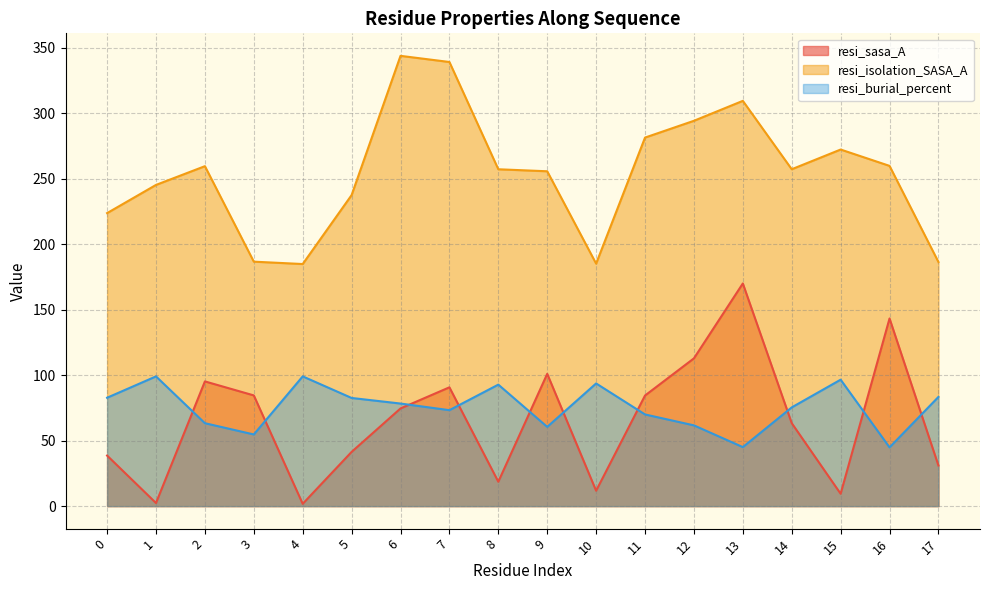

Reading left to right, extract all data points from this chart.

resi_sasa_A: 0=38.6	1=2.4	2=95.2	3=84.5	4=1.8	5=41.4	6=74.6	7=90.7	8=18.6	9=101.0	10=11.7	11=84.4	12=112.8	13=170.0	14=63.3	15=9.4	16=143.3	17=31.0
resi_isolation_SASA_A: 0=223.7	1=245.2	2=259.5	3=186.6	4=184.8	5=237.5	6=343.8	7=339.1	8=257.2	9=255.6	10=185.1	11=281.4	12=294.2	13=309.4	14=257.2	15=272.2	16=259.8	17=186.4
resi_burial_percent: 0=82.7	1=99.0	2=63.3	3=54.7	4=99.0	5=82.6	6=78.3	7=73.3	8=92.8	9=60.5	10=93.7	11=70.0	12=61.7	13=45.1	14=75.4	15=96.5	16=44.8	17=83.4